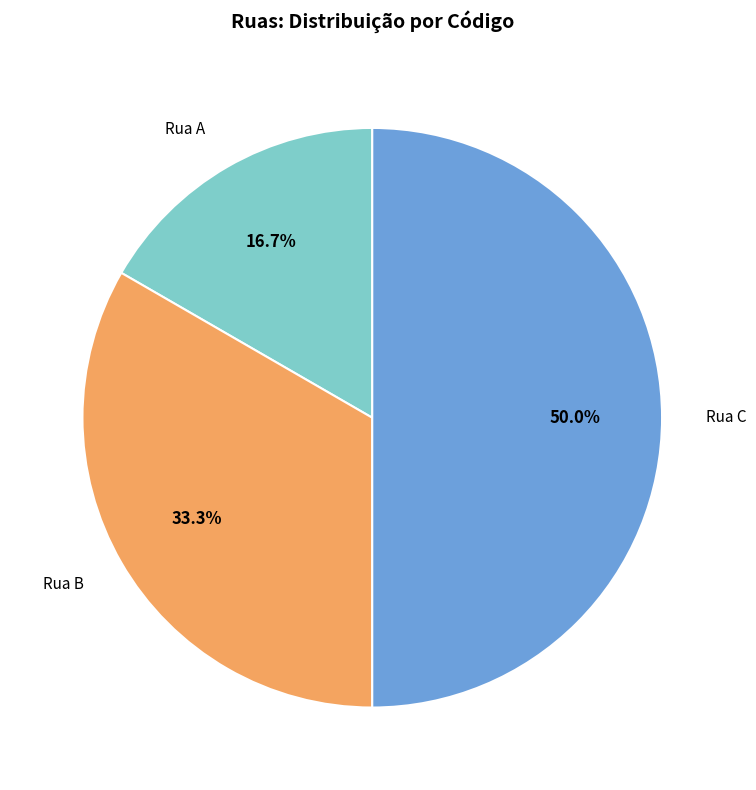

What is the ratio of the value at Rua A to the value at Rua B?

0.5